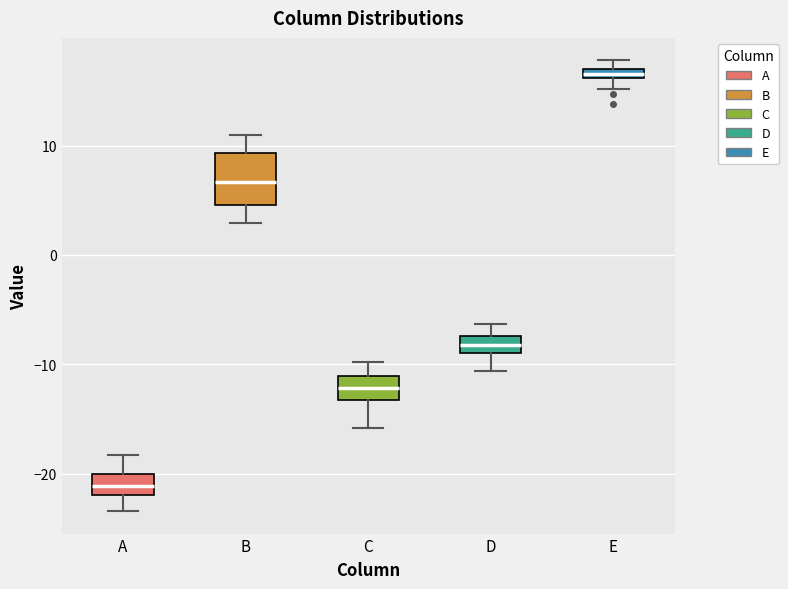

Comparing the boxes themselves (not the whiskers), which one is the tallest?

B